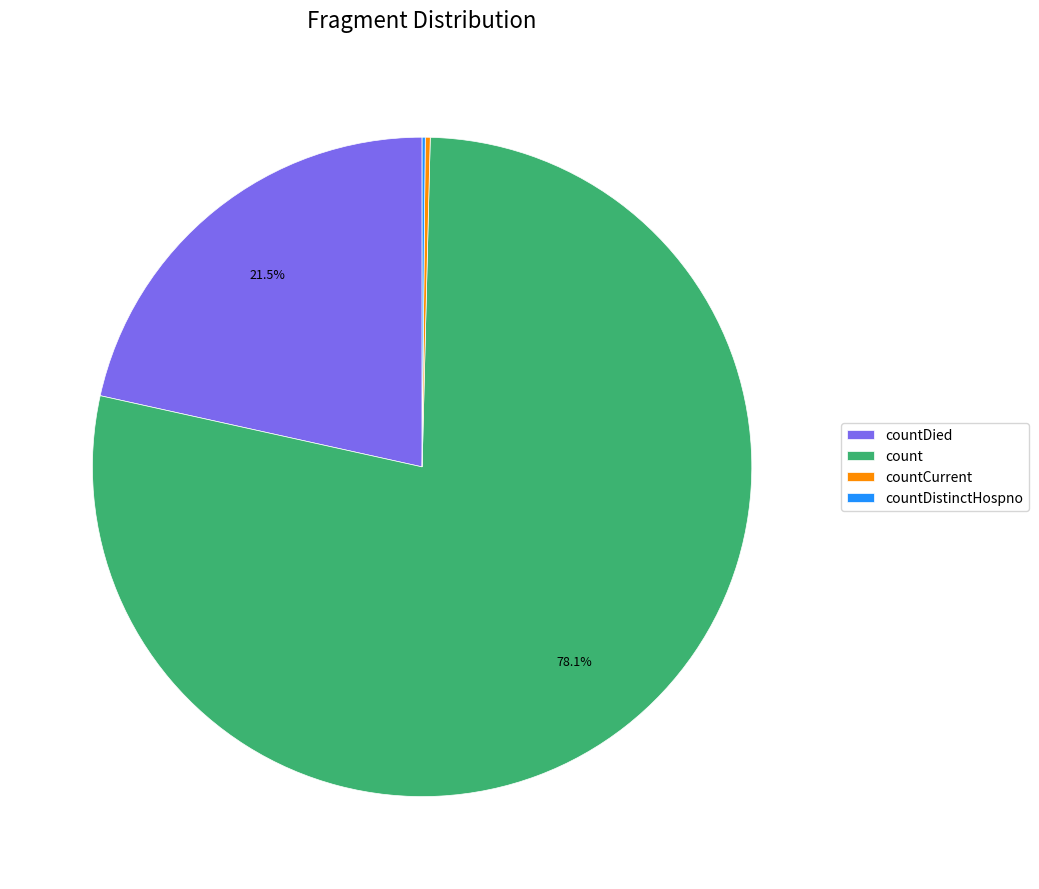

Which slice represents more than half of the pie?

count